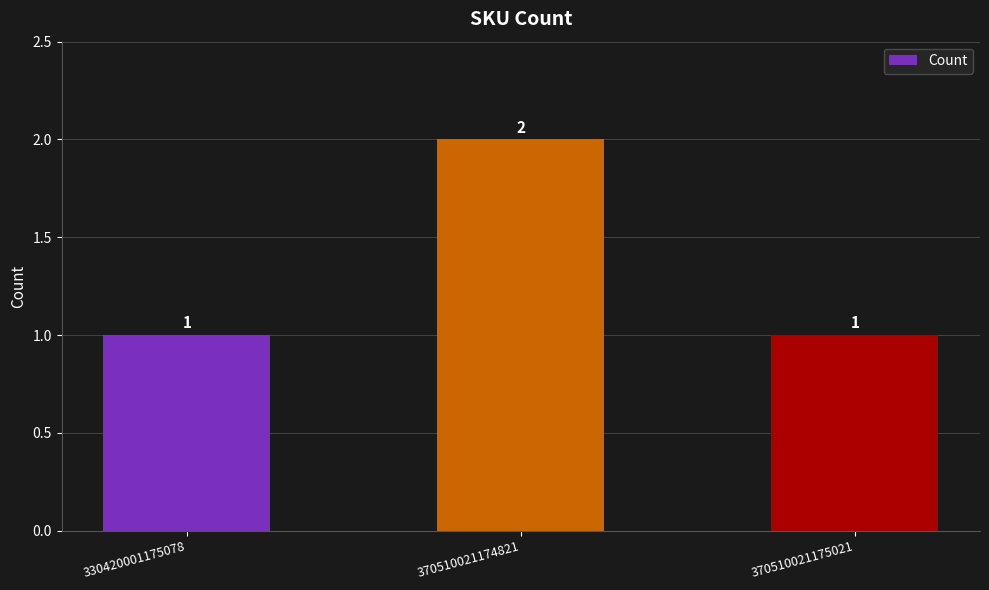

How many bars are there in total?

3